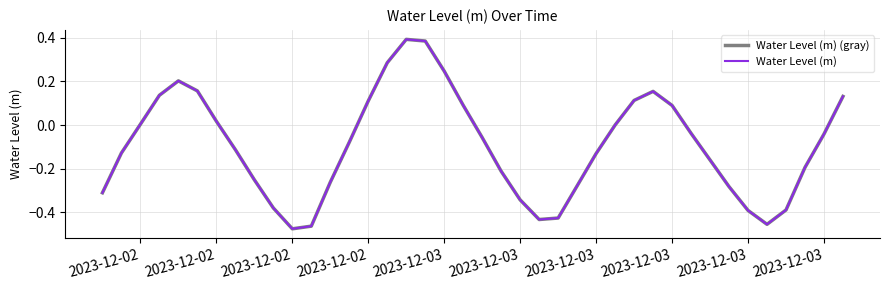

Rank the series by their maximum value, from lowest to highest.

Water Level (m) (gray), Water Level (m)